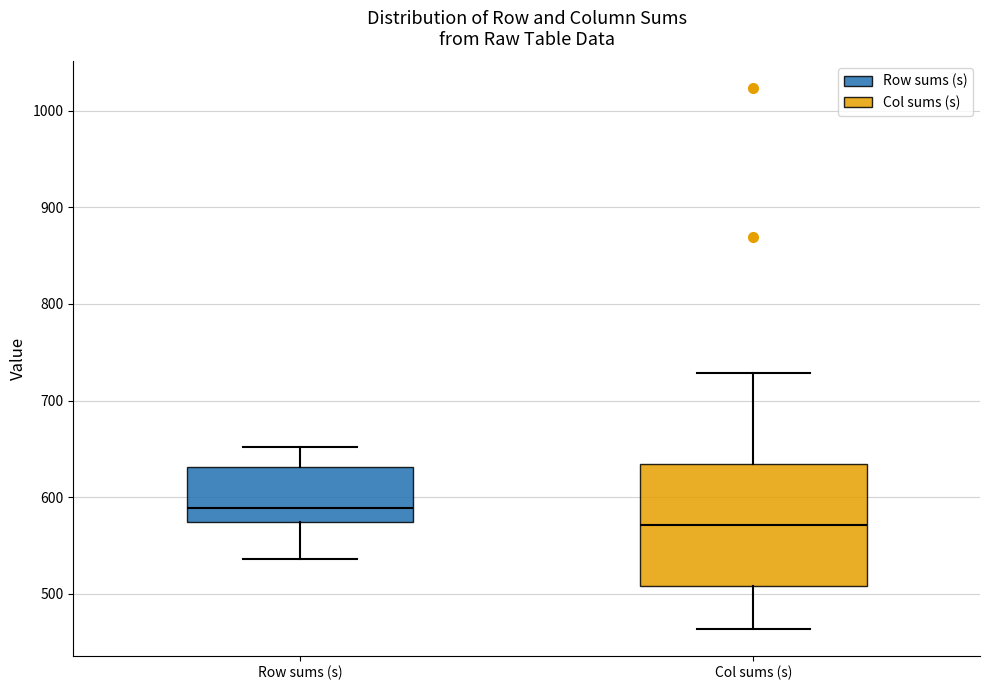

Reading left to right, transcribe this box plot: for each box, give where its median line is, the range the box spans, and where its two whiskers end, as read against the y-axis. The values are not printed on the chart, so give them approximately, as read against the axis.

Row sums (s): median 590, box 570 to 630, whiskers 540 to 650
Col sums (s): median 570, box 510 to 630, whiskers 460 to 730